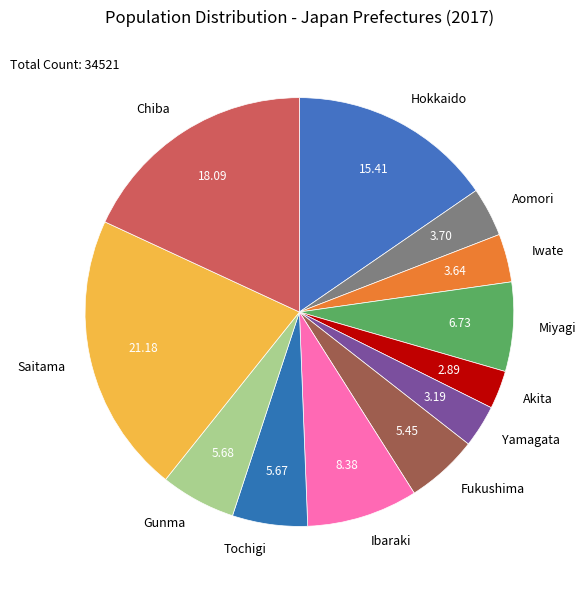

Between Hokkaido and Yamagata, which is larger?

Hokkaido